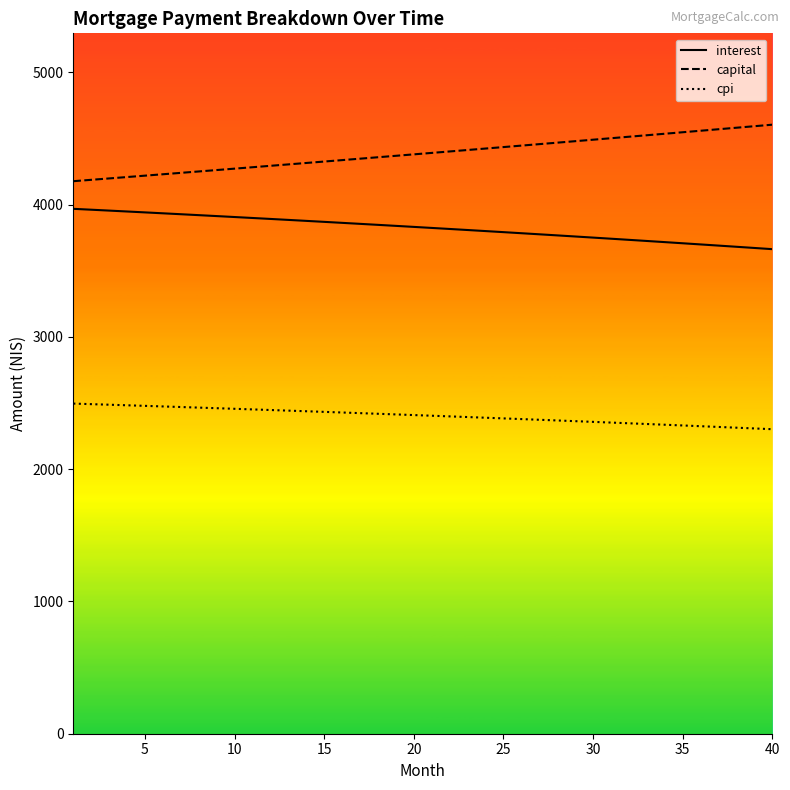

List the series in order of their overall mean, lowest first.

cpi, interest, capital